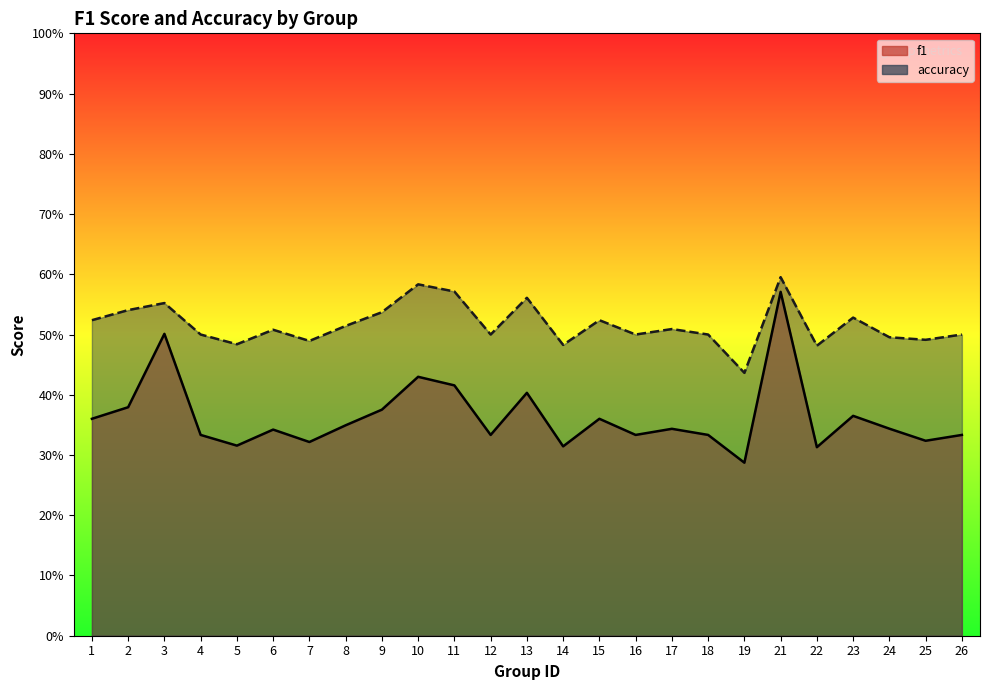

What is the total value across all series at 11?

1.0